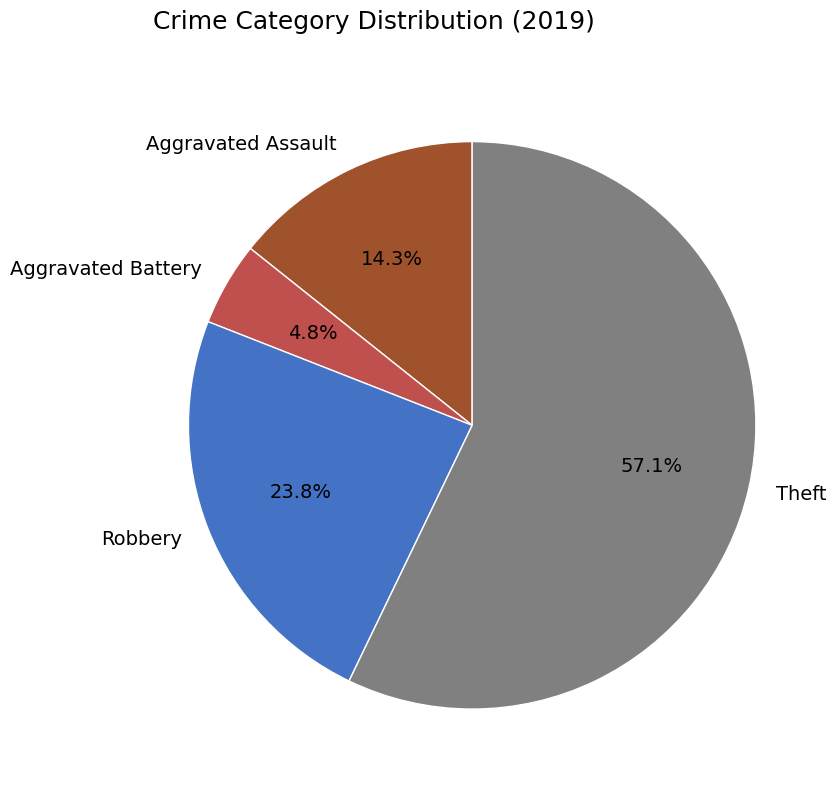

What is the smallest slice in the pie chart?

Aggravated Battery